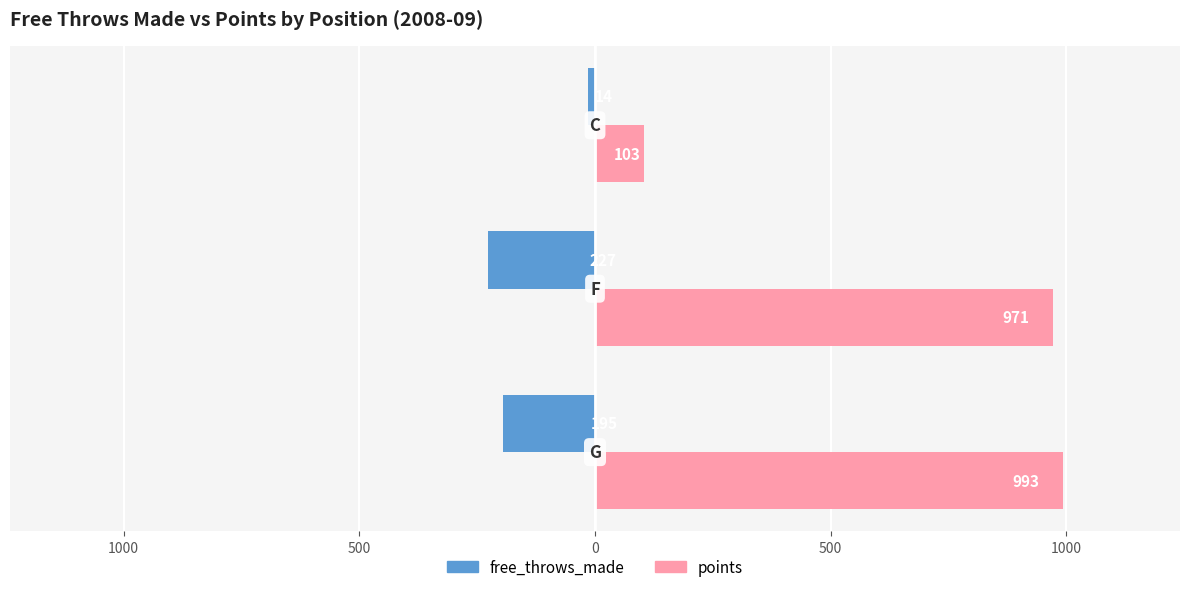

What are all the series names shown in the legend?

free_throws_made, points